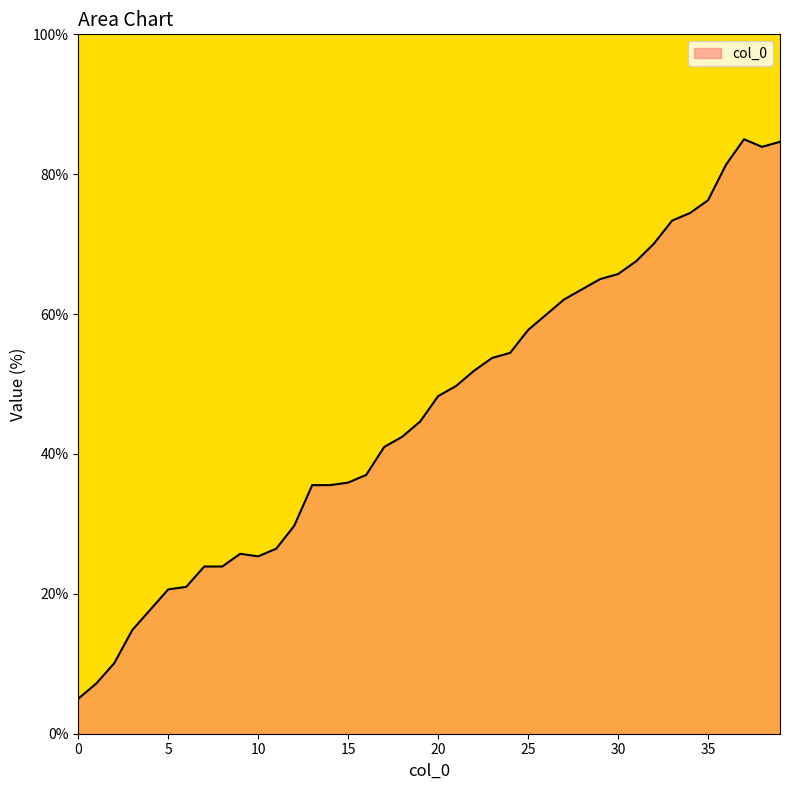

What is the difference between the maximum and minimum values?

80.0